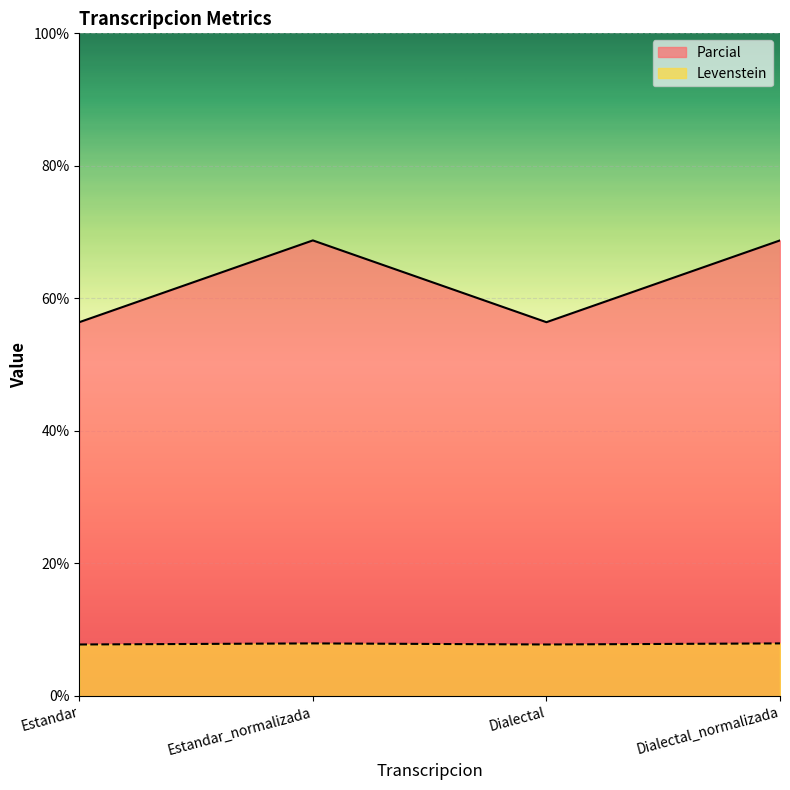

What is the label of the 4th point from the right?

Estandar